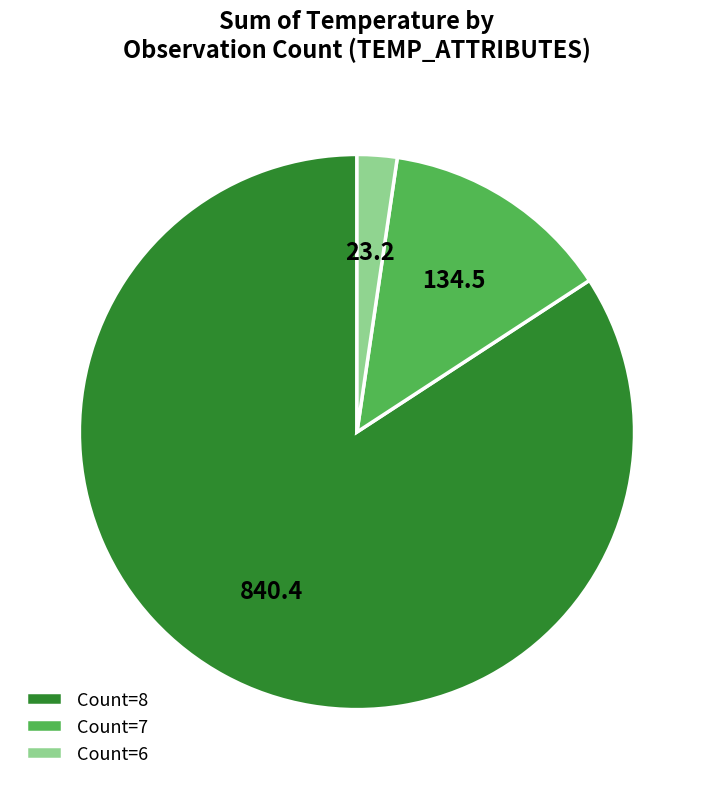

Is it true that Count=7 is 13% of the pie?

True